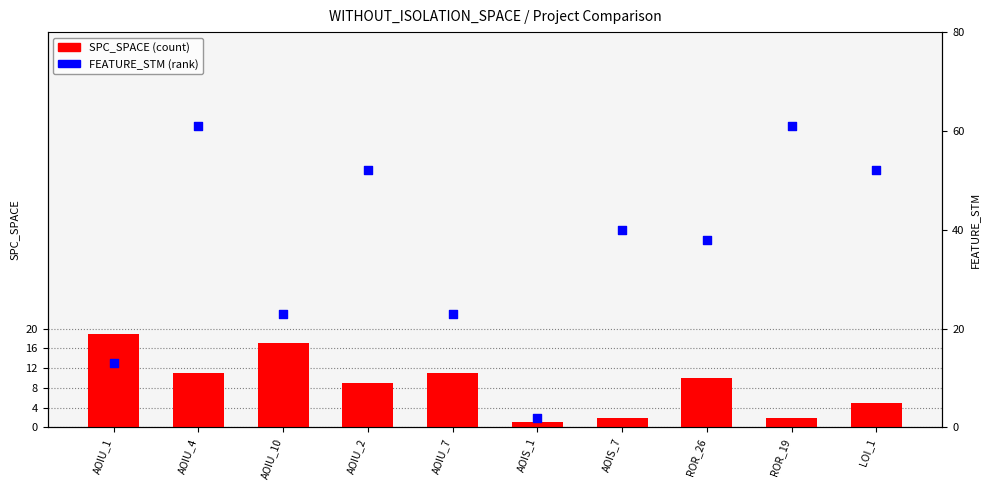

Which series contains the lowest Y value?

SPC_SPACE